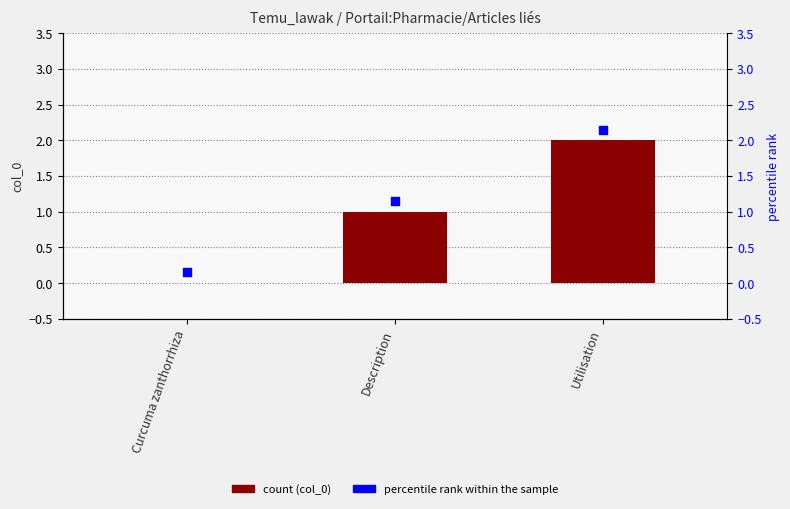

Which series has the widest spread of Y values?

col_0